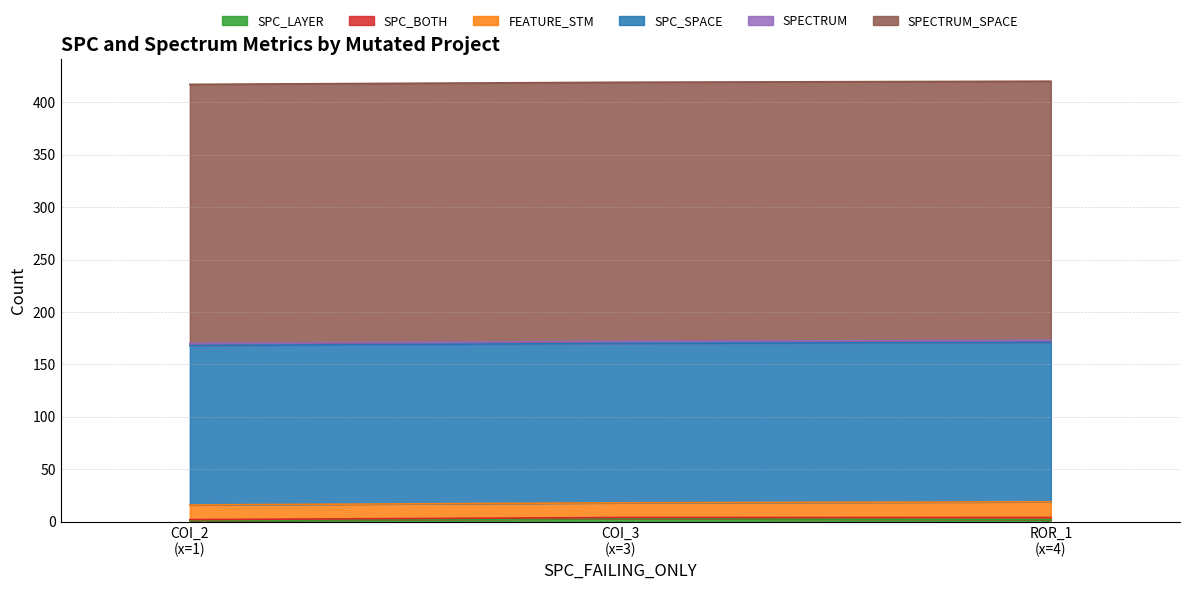

What are all the series names shown in the legend?

SPC_LAYER, SPC_BOTH, FEATURE_STM, SPC_SPACE, SPECTRUM, SPECTRUM_SPACE